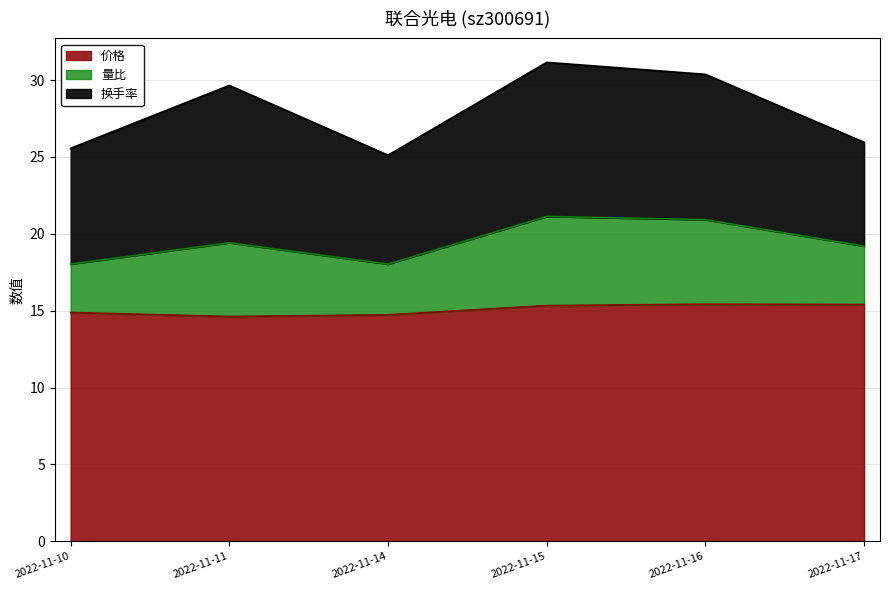

The 价格 series shows 21.1 at 2022-11-10. True or false?

False